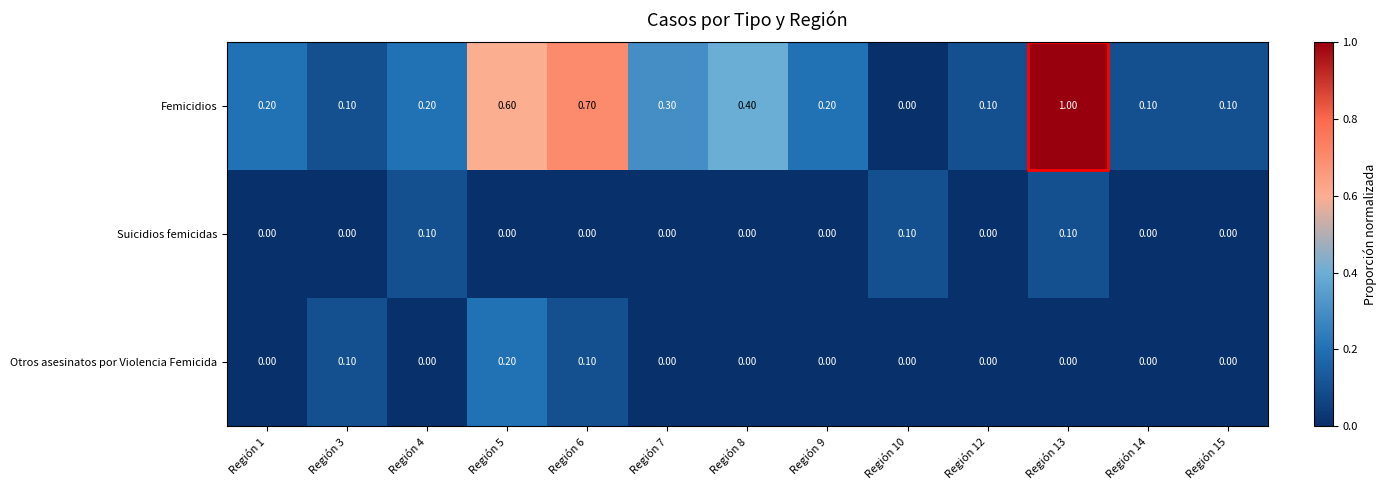

What is the average value of the Femicidios series?

0.3